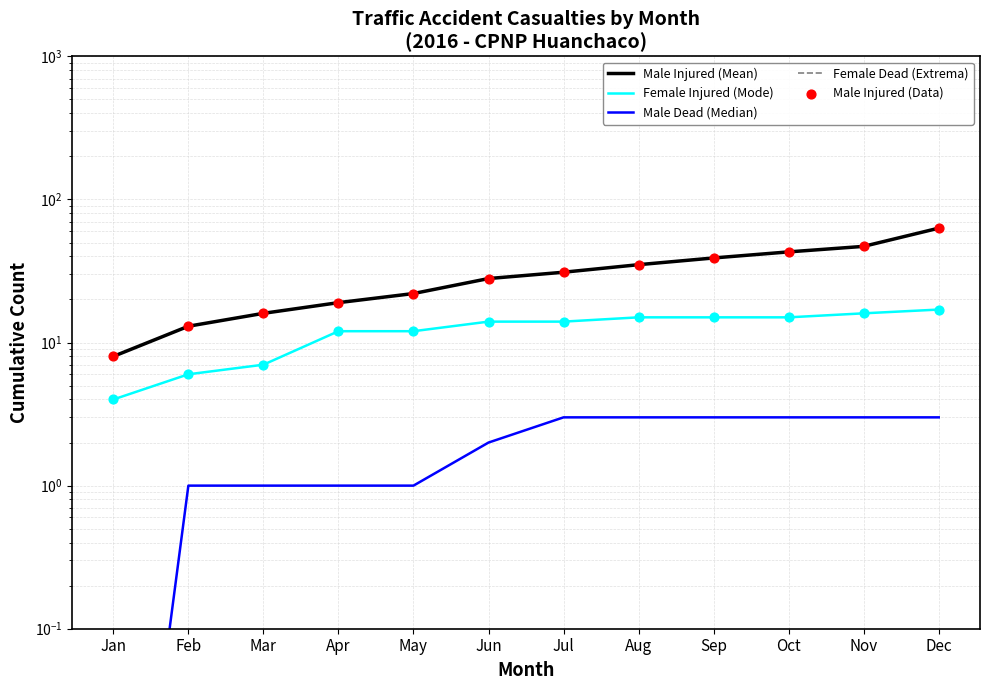

Which series has the largest total across all categories?

Male Injured (Mean)